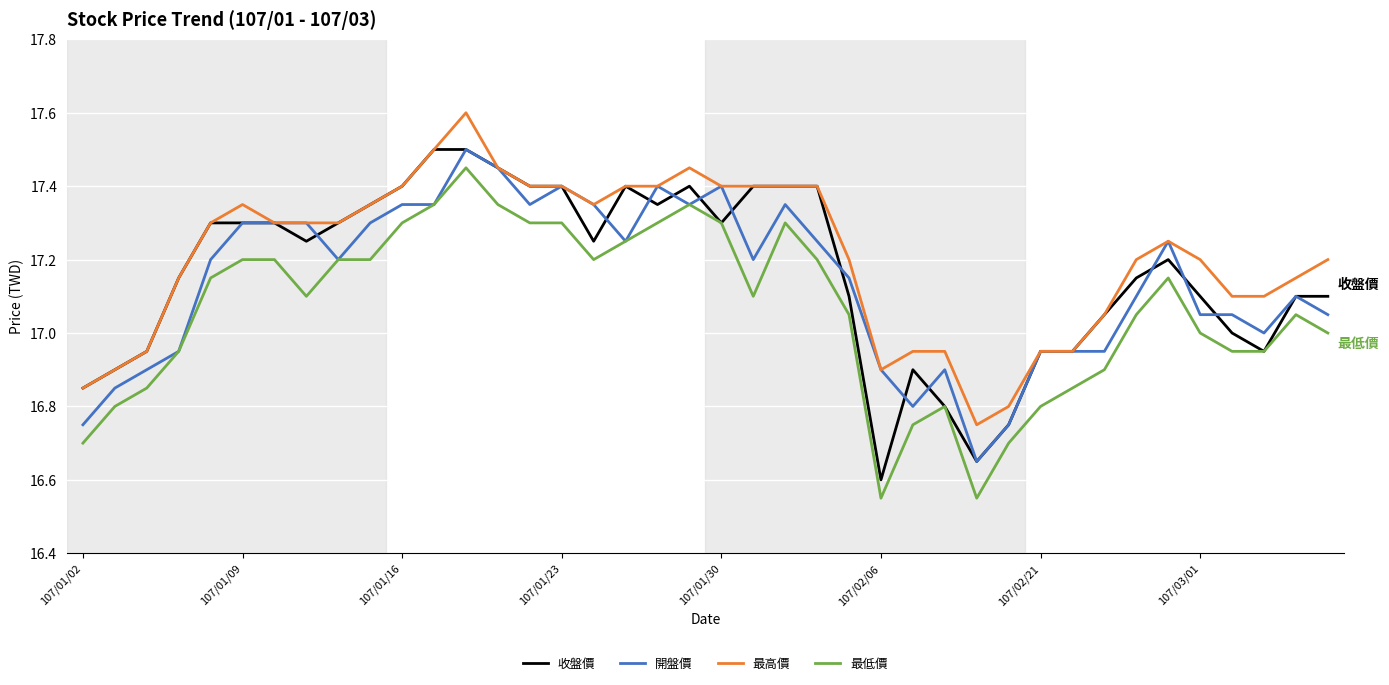

What are all the series names shown in the legend?

收盤價, 開盤價, 最高價, 最低價